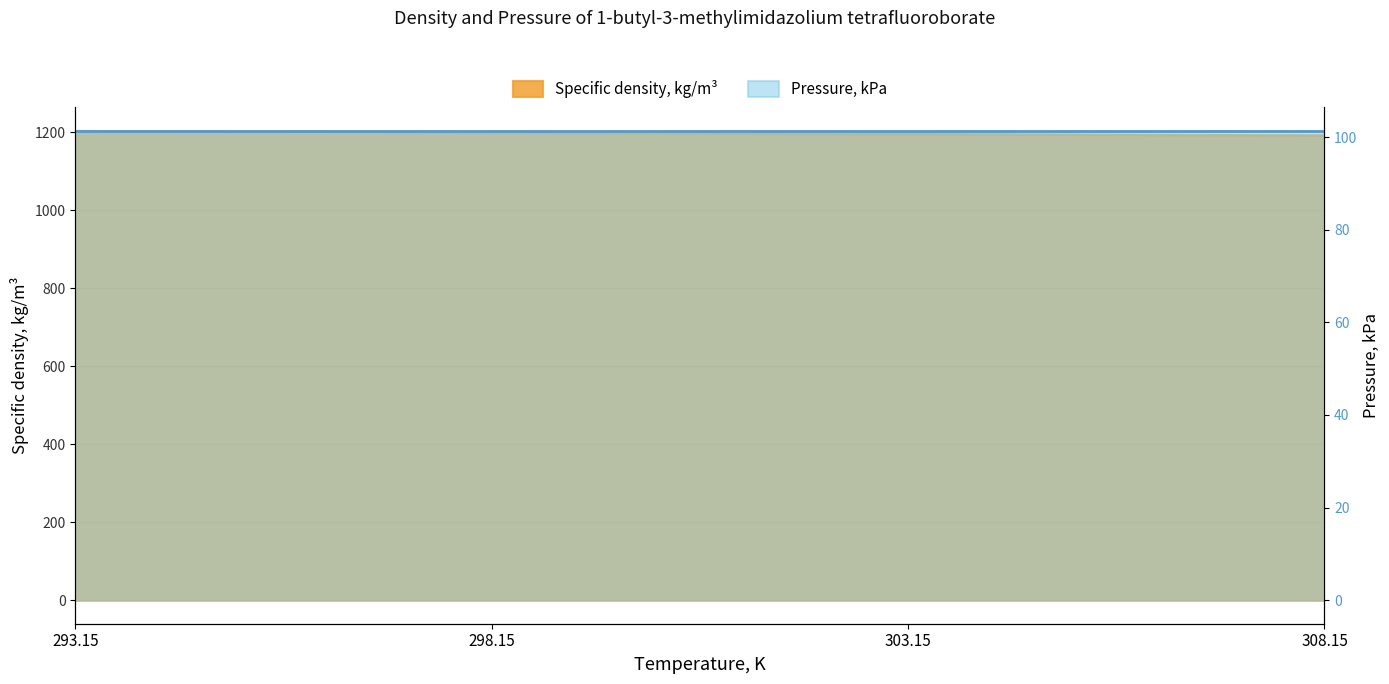

Where does the data first go above 1198?

293.15